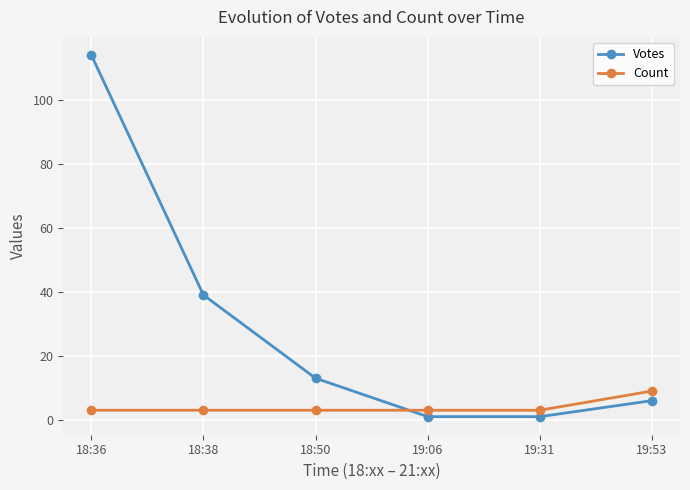

What is the lowest value of the Count series?

3